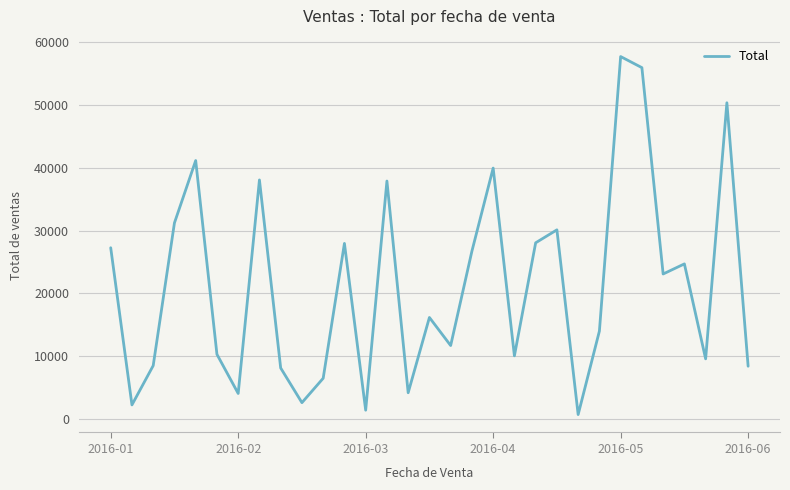

Is this an area chart (filled region under the line)?

No